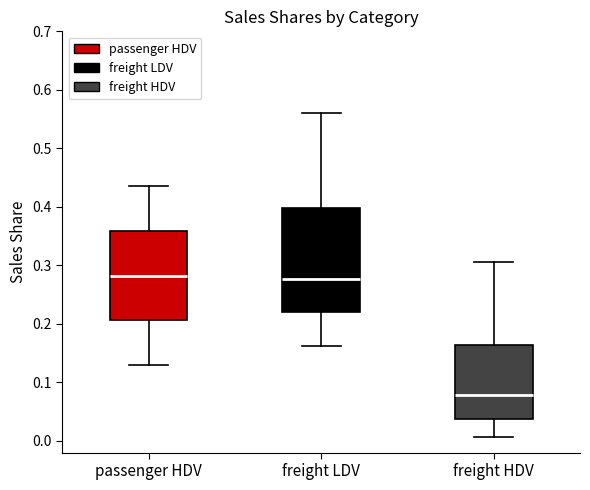

Which box has the lowest median line?

freight HDV